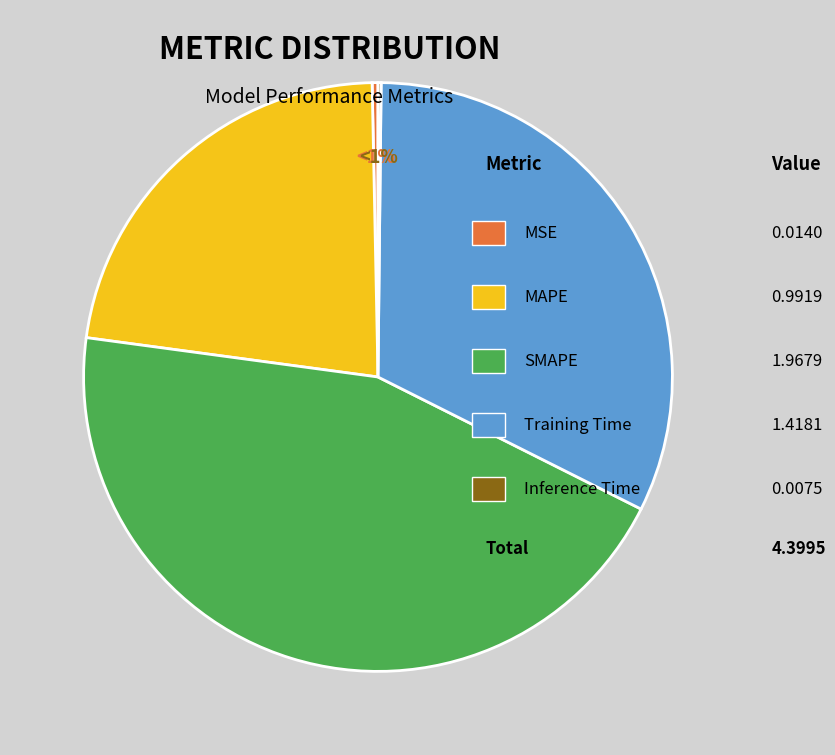

Does Inference Time account for over 50% of the chart?

No